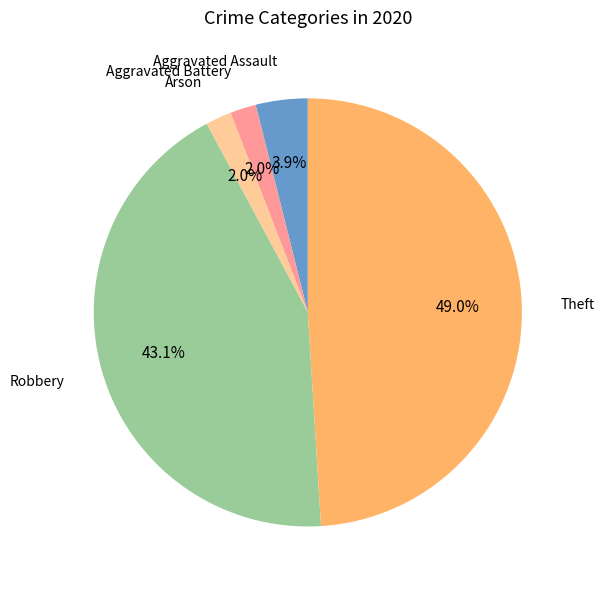

What percentage do Theft and Arson together represent?

51.0%